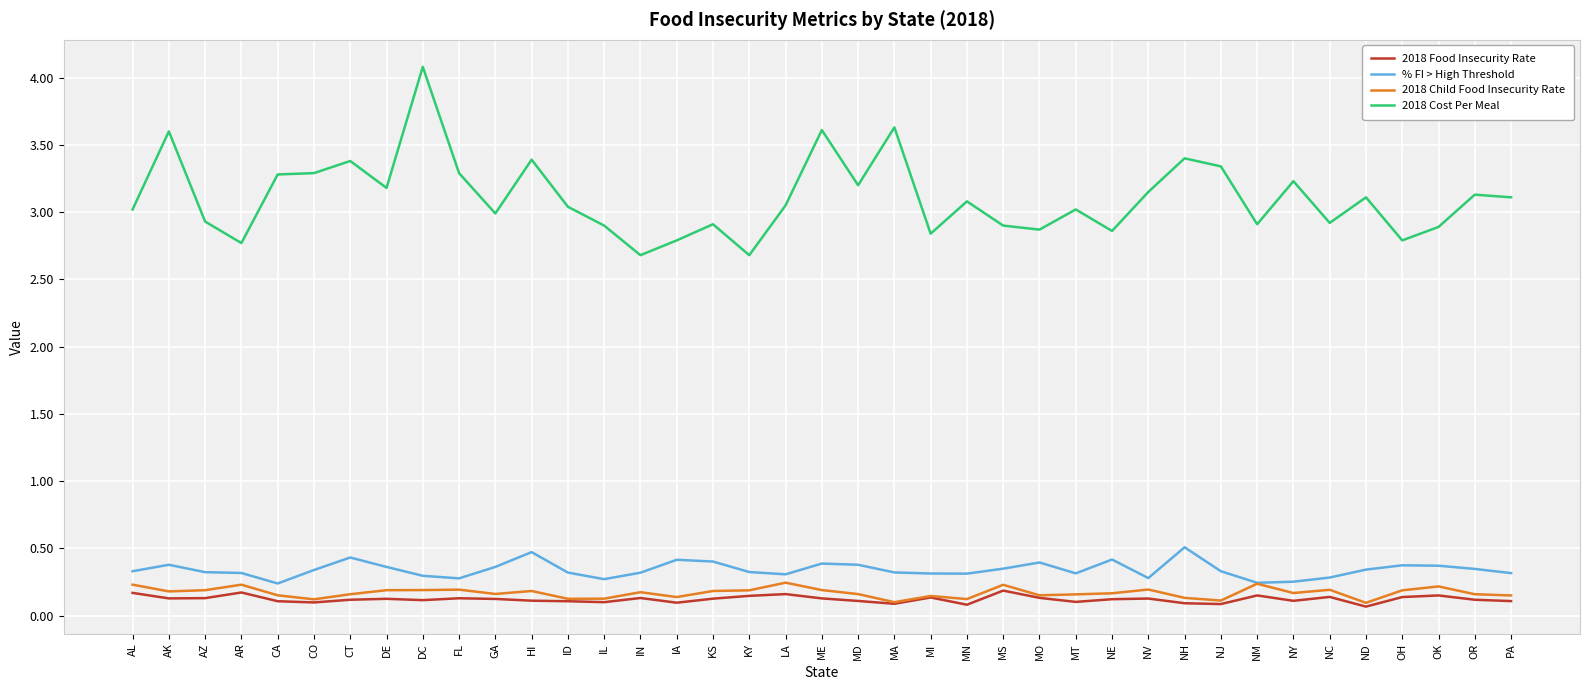

True or false: 2018 Child Food Insecurity Rate and 2018 Cost Per Meal intersect in this chart.

False